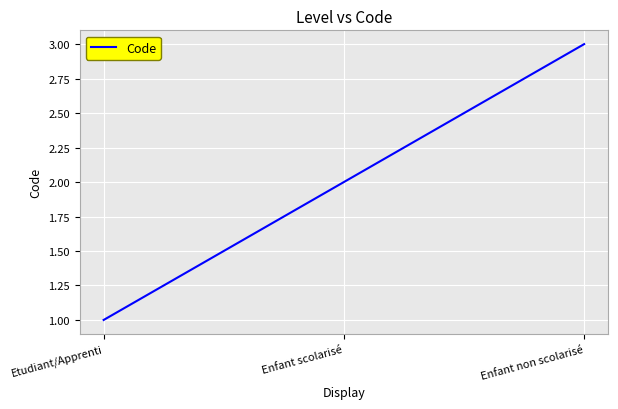

At which category does the chart reach its minimum across all series?

Etudiant/Apprenti